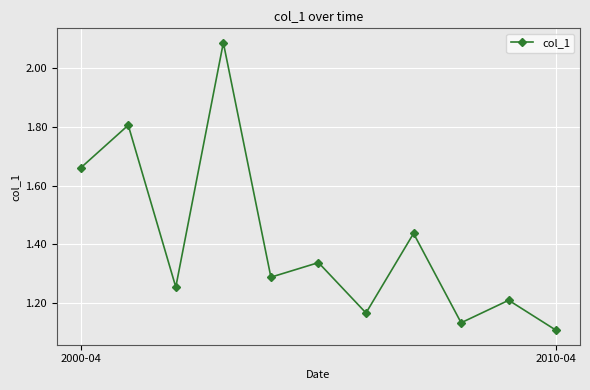

How many points are lower than both their immediate neighbors (excluding endpoints)?

4